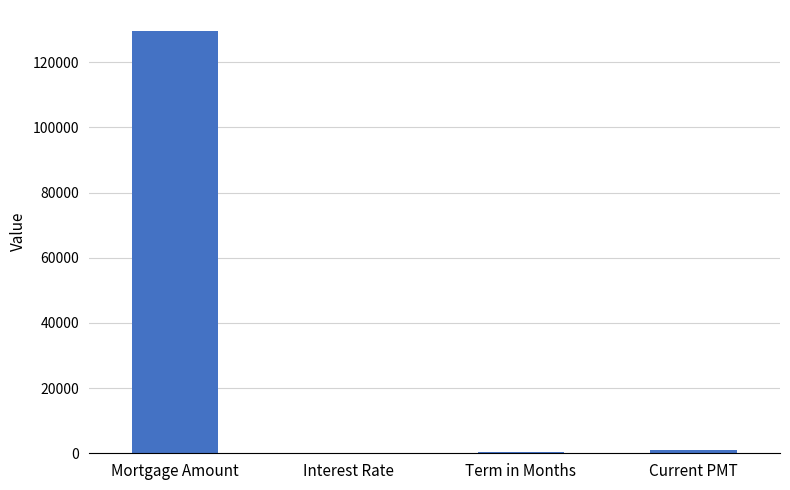

Is it true that the value at Mortgage Amount is 129564.5?

True